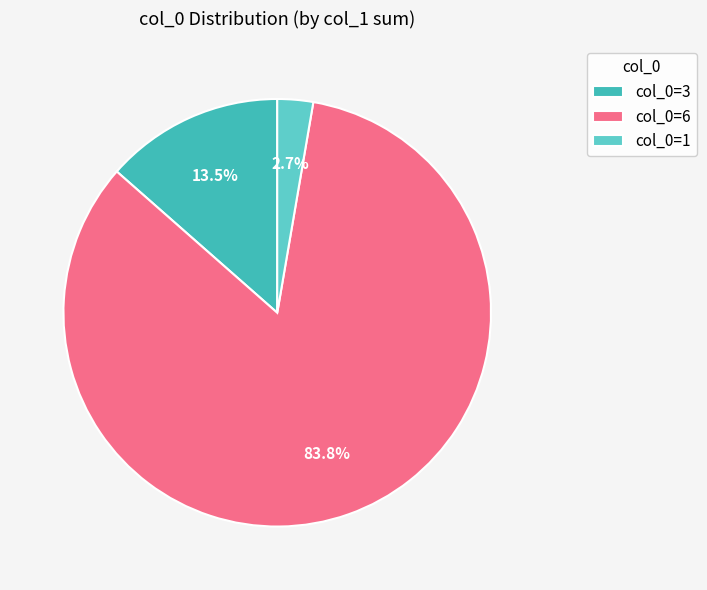

To the nearest percent, what is the average slice percentage?

33%